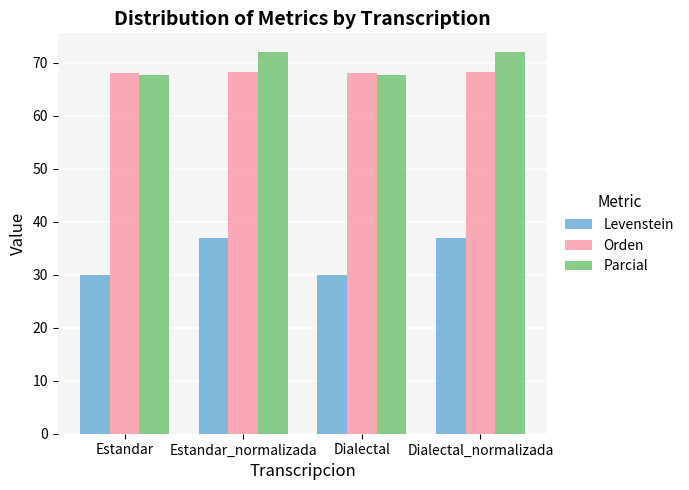

How many Orden values are between 68 and 69?

4